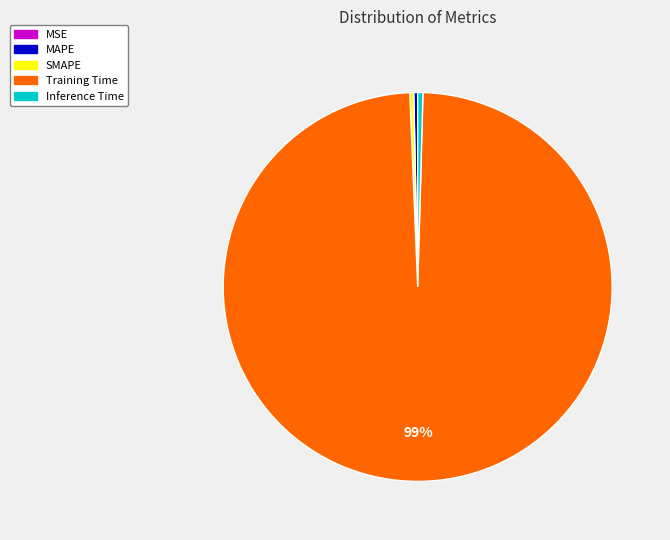

Between SMAPE and Training Time, which is larger?

Training Time